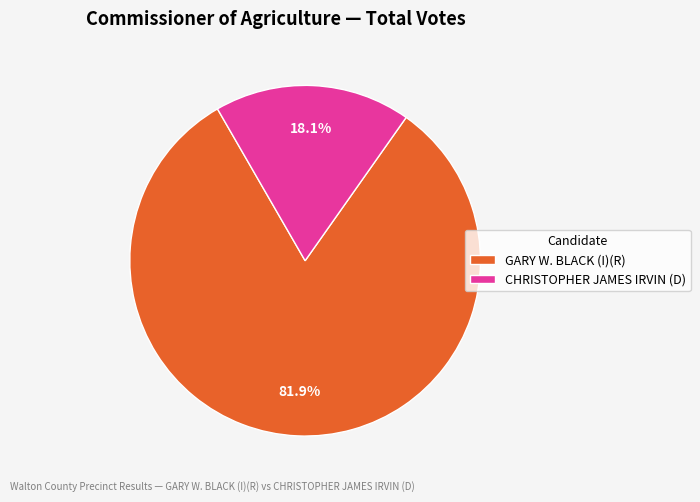

To the nearest percent, what is the average slice percentage?

50%